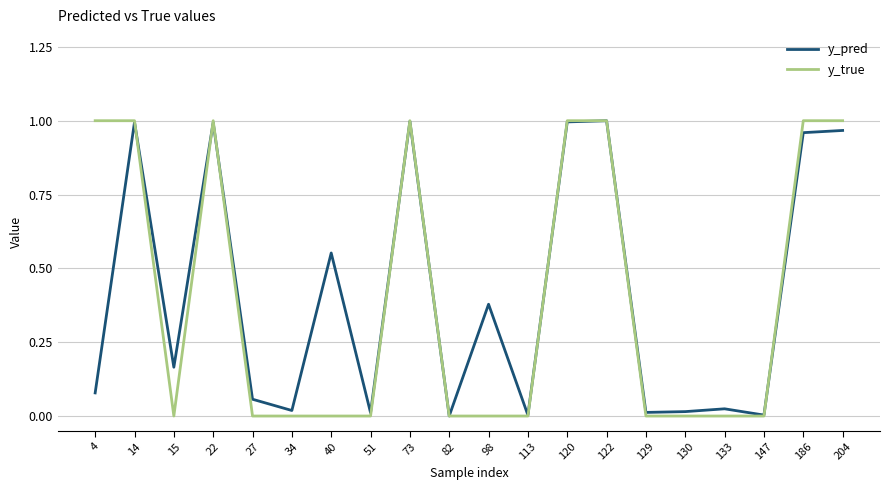

Between 15 and 27, which series saw the biggest shift?

y_pred